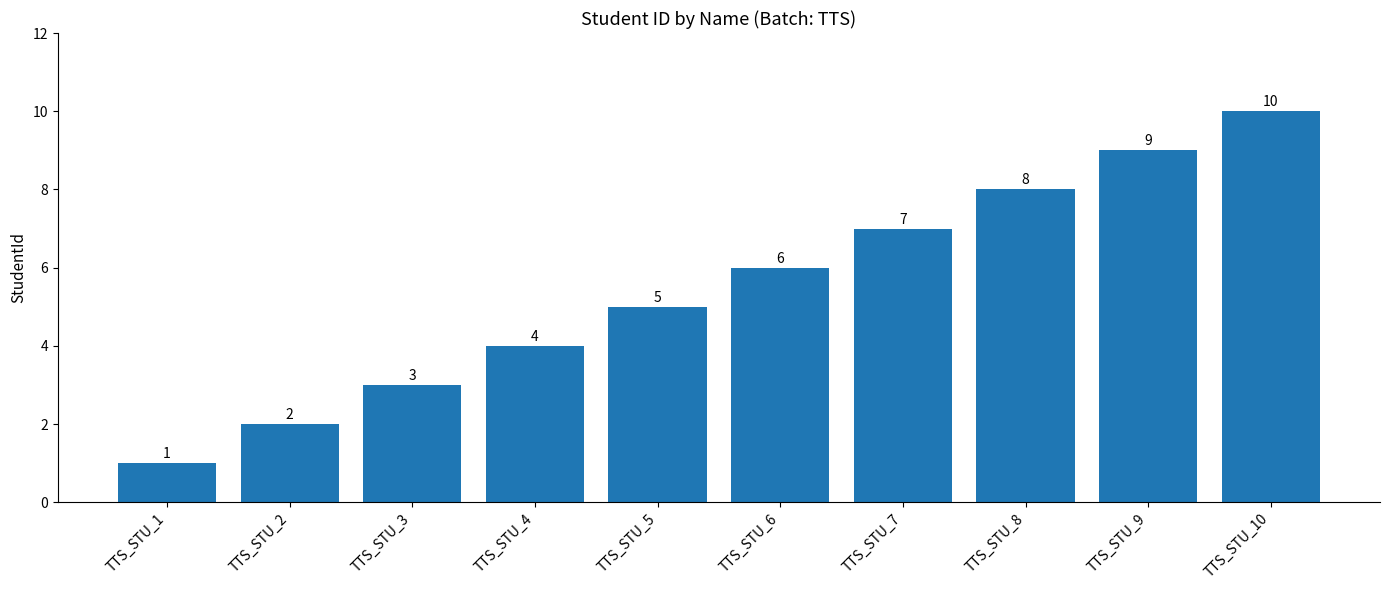

Which label corresponds to the largest value in the chart?

TTS_STU_10